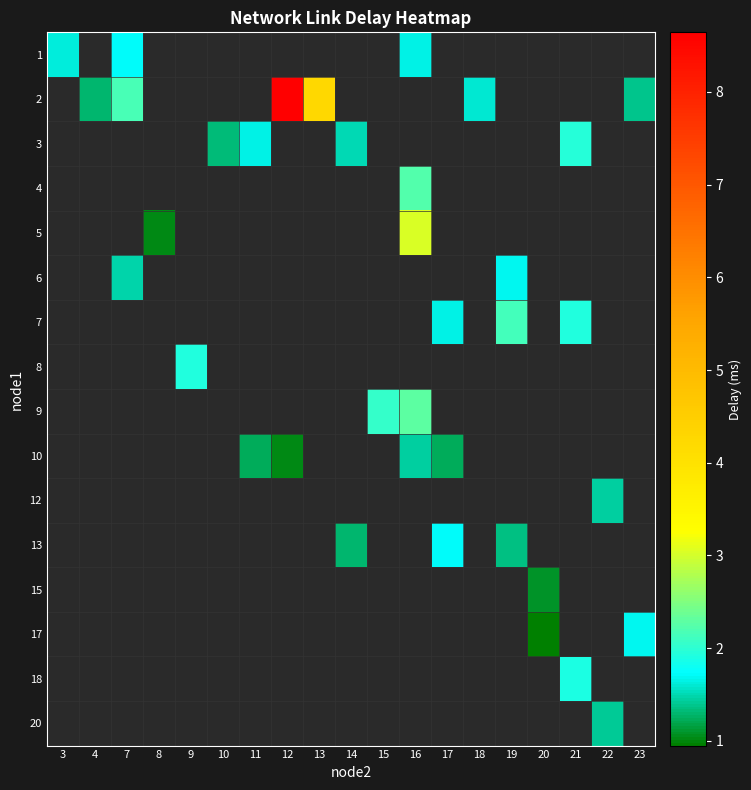

What is the difference between the highest and lowest values at 16?

1.6